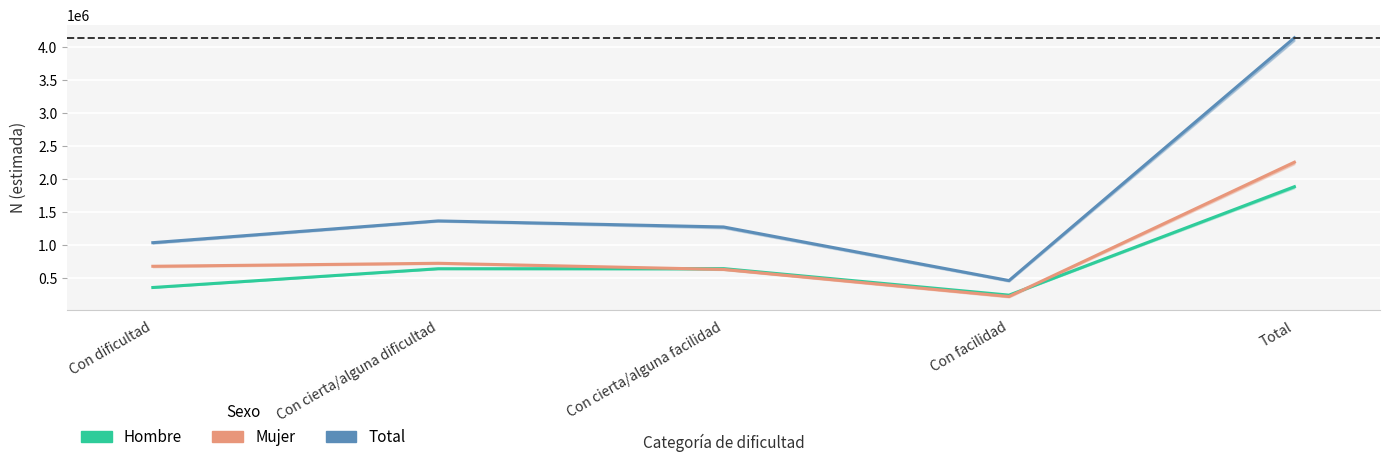

At which label is Total (estimada) closest to 2300552?

Con cierta/alguna dificultad